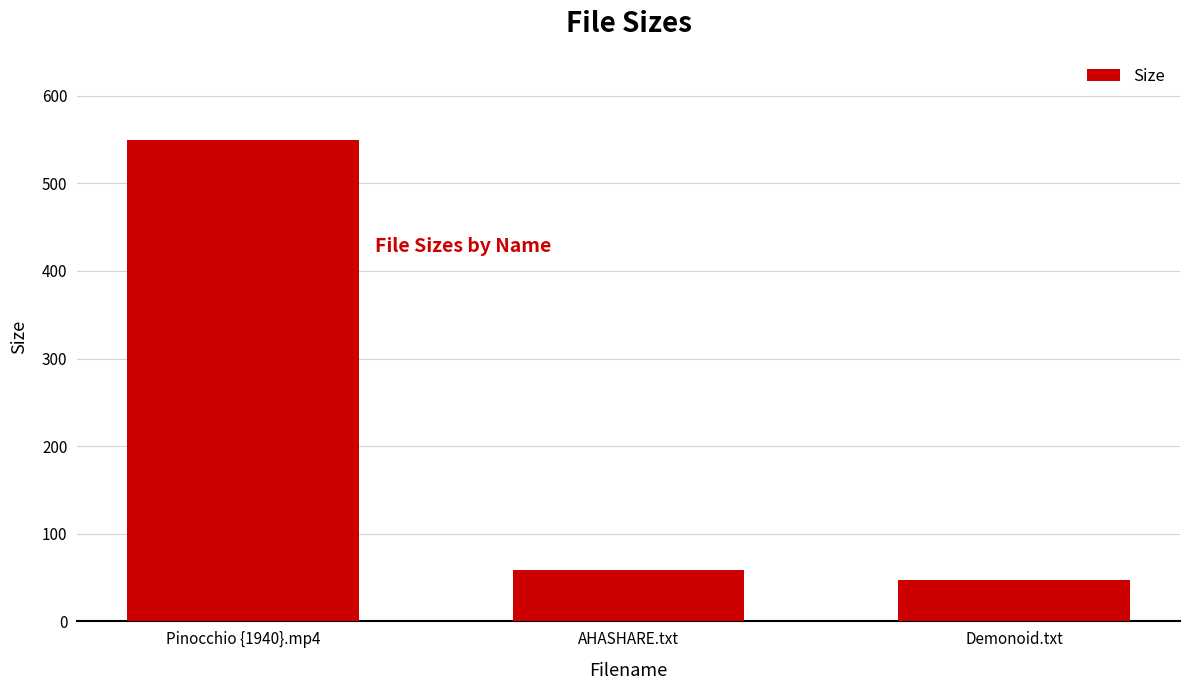

Where does the data first go above 59?

Pinocchio {1940}.mp4